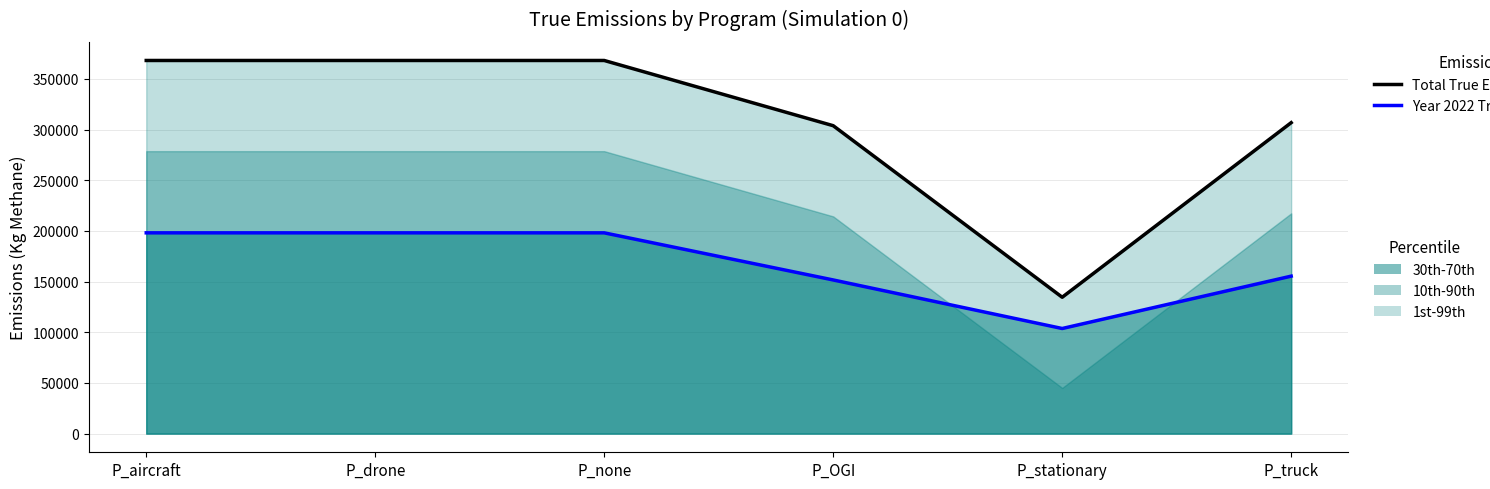

Between P_aircraft and P_drone, which series saw the biggest shift?

Total True Emissions